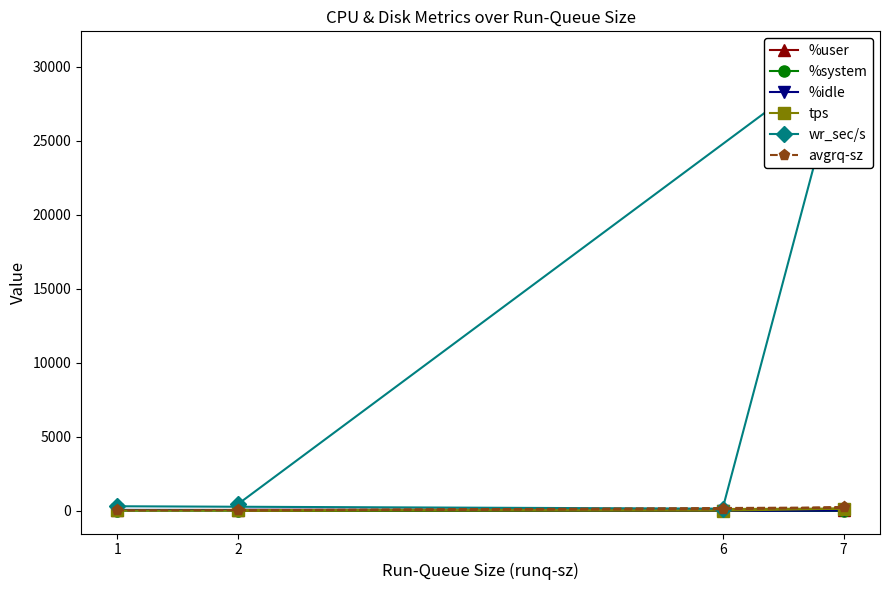

What is the difference between the maximum and minimum values in the %user series?

59.7